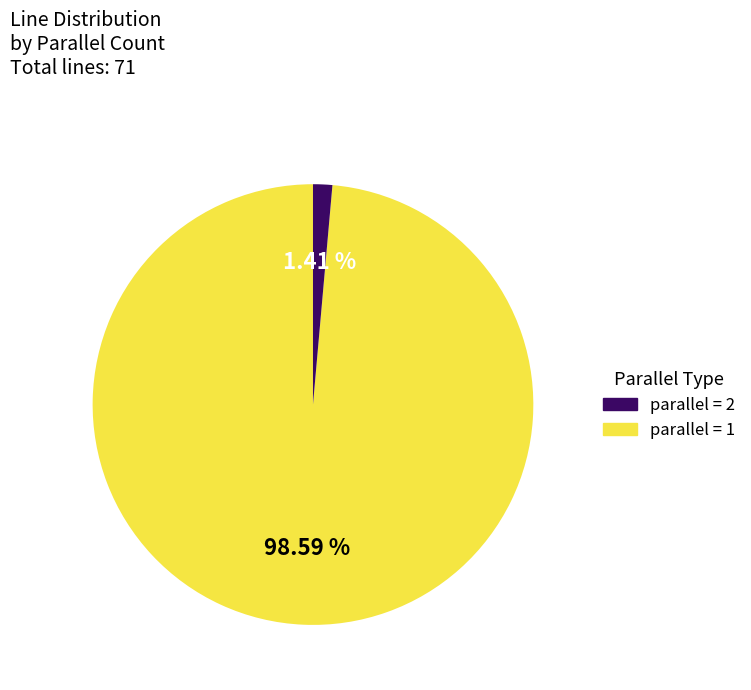

How many slices are in this pie chart?

2